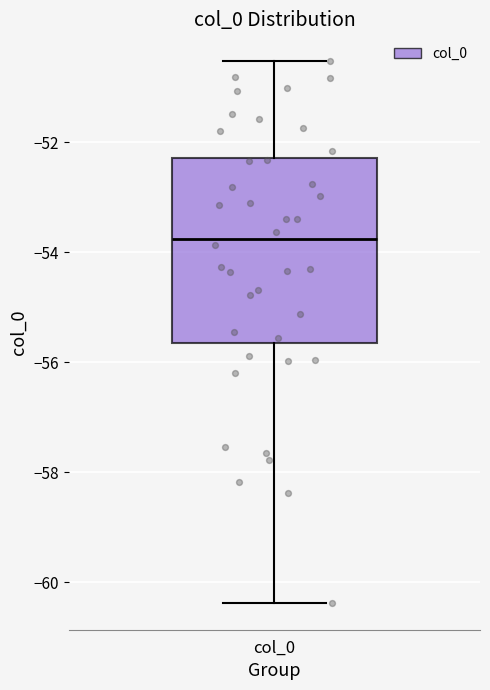

Where does the median line of the box for col_0 sit on the y-axis? The values are not printed on the chart, so give them approximately, as read against the axis.

-53.8